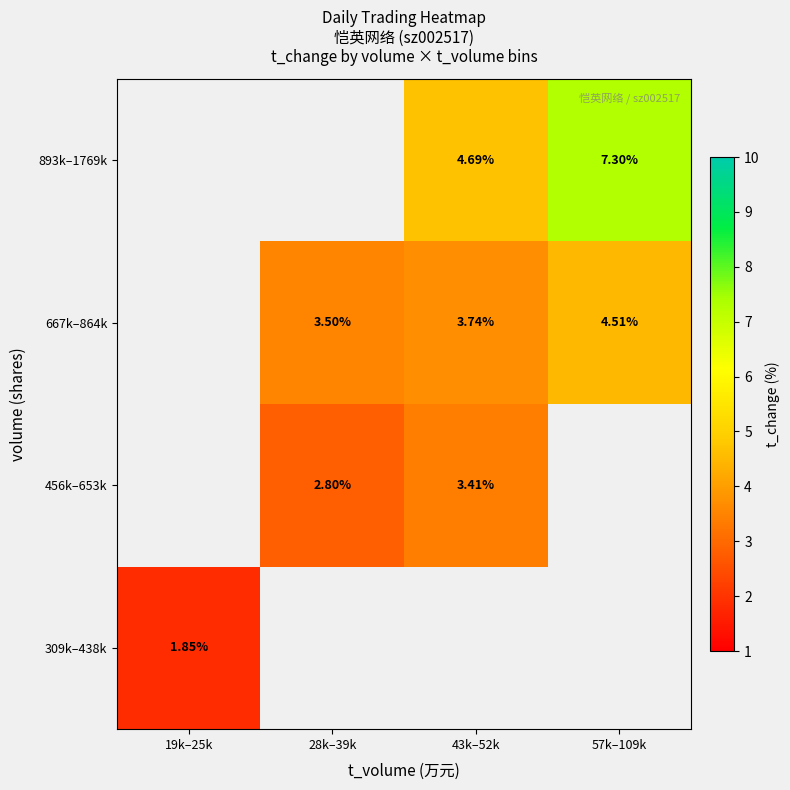

What is the lowest value of the 309k–438k series?

1.8